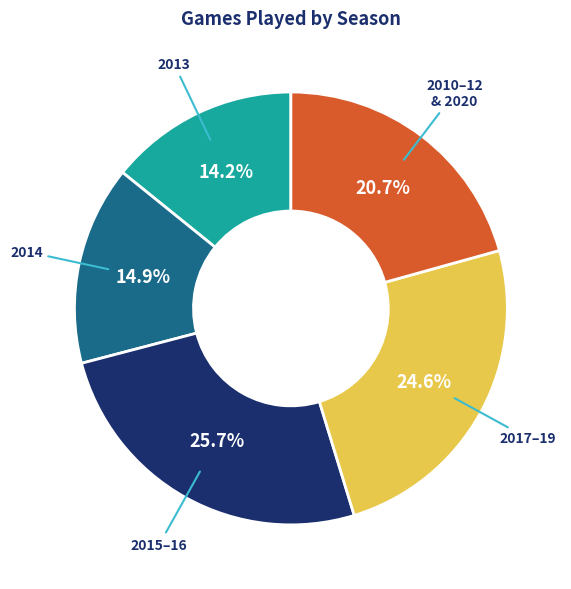

Is there any slice that represents more than half of the pie?

No